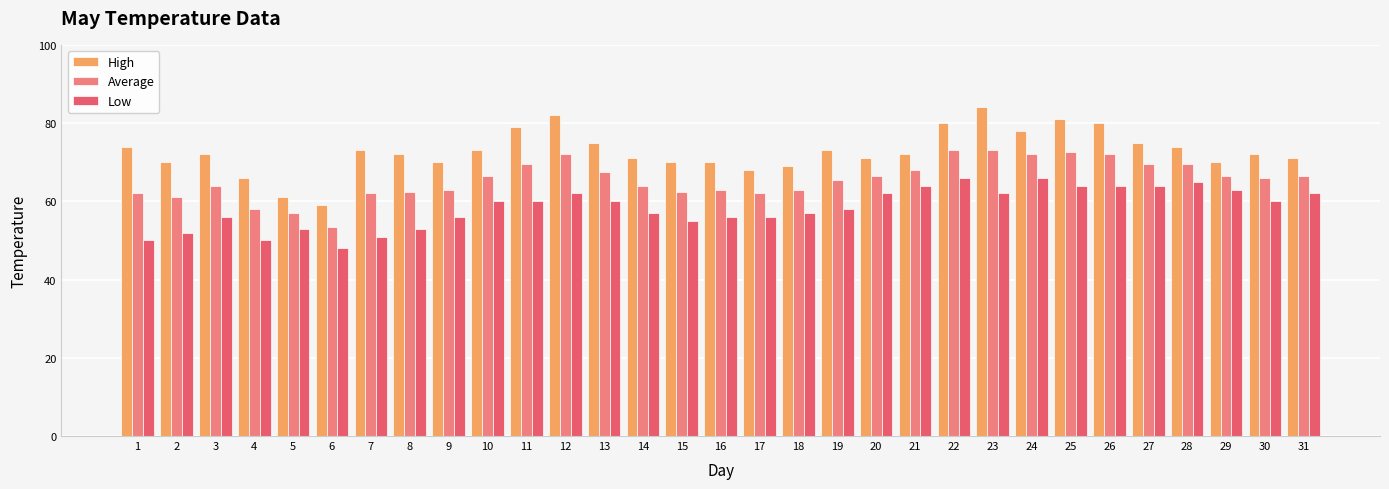

What is the value of the High bar at the 21st from the left?

72.0